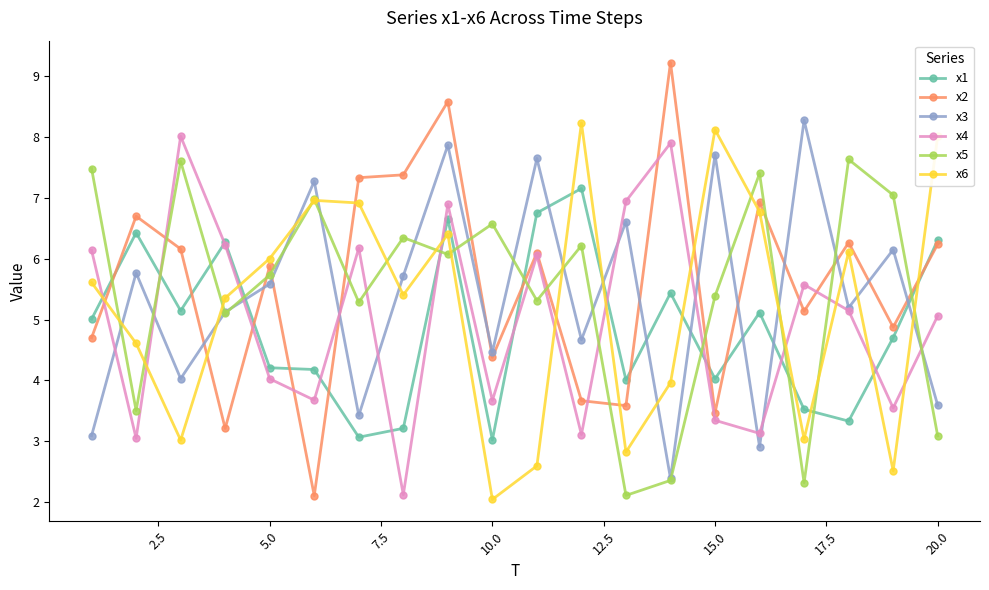

Which series has the widest spread of values?

x2